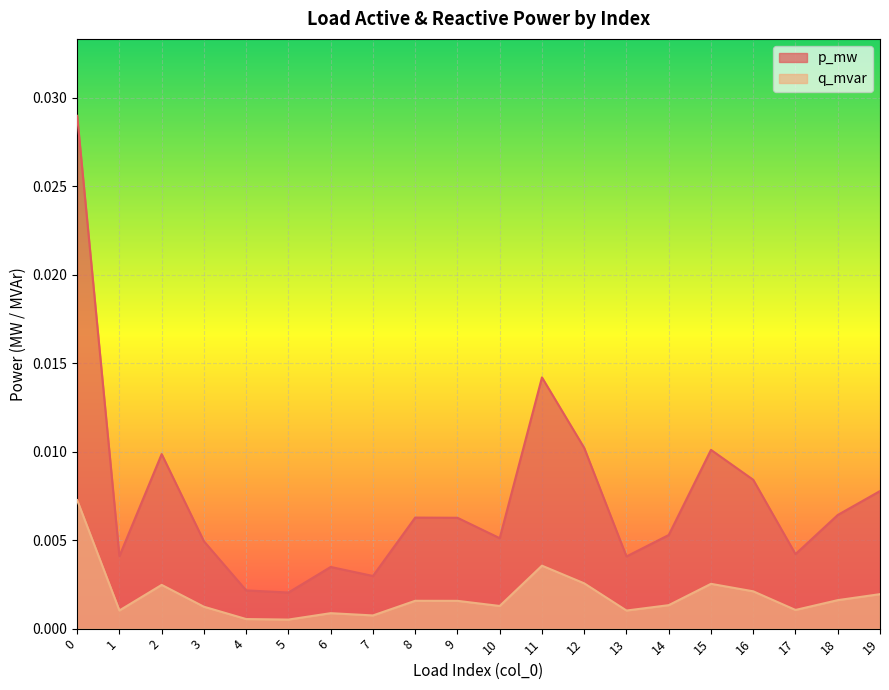

At which category does q_mvar reach its first local valley?

1